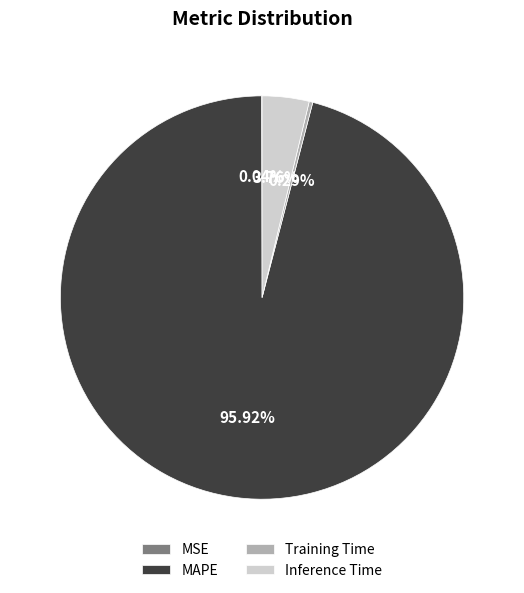

Does any single category account for the majority?

Yes